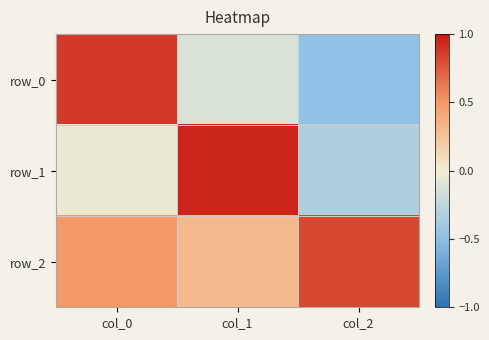

At which category is the sum across all series the highest?

col_0